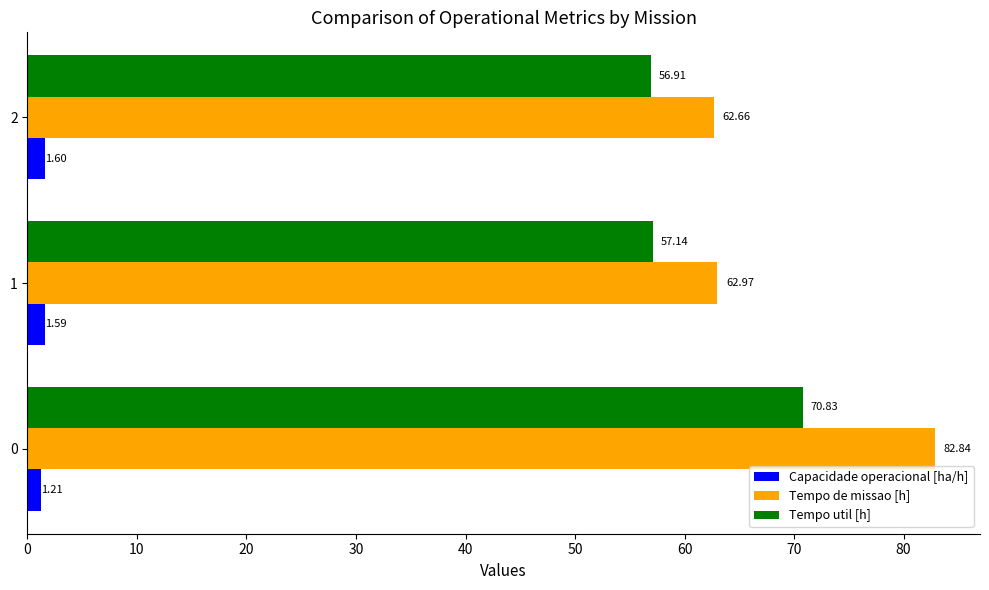

At how many categories does at least one series exceed 28?

3